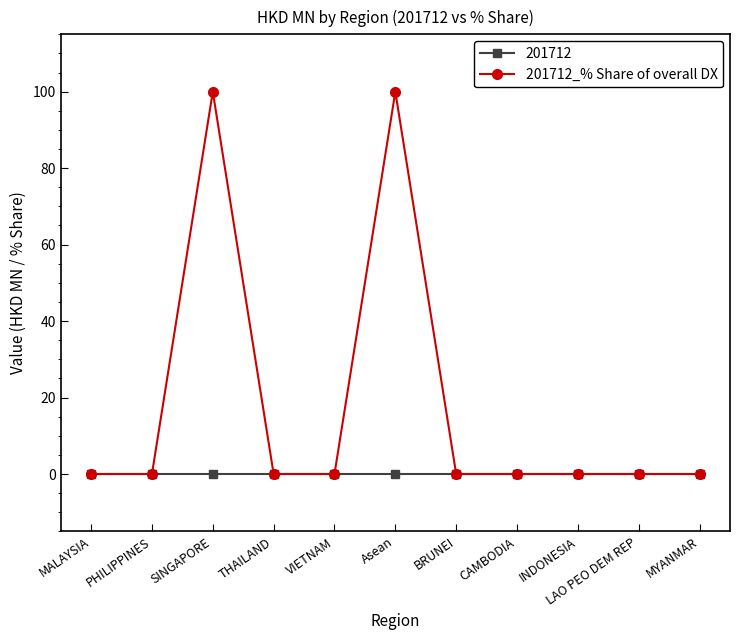

How many lines are shown in the chart?

2